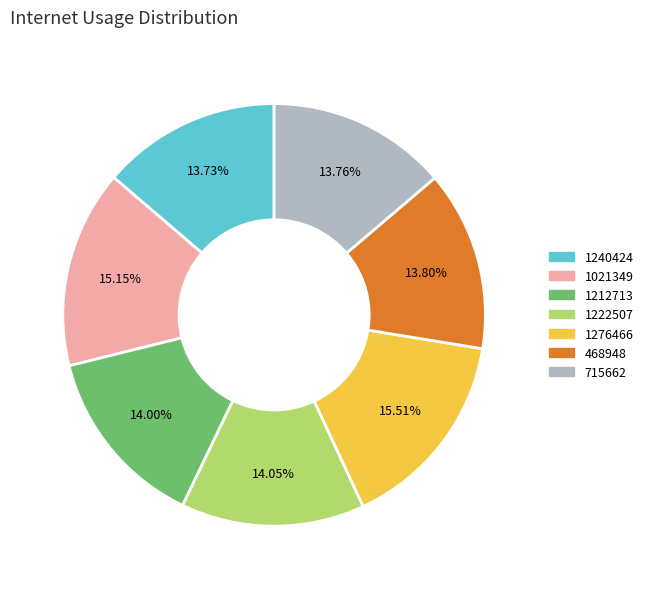

Which has a higher value, 468948 or 1276466?

1276466